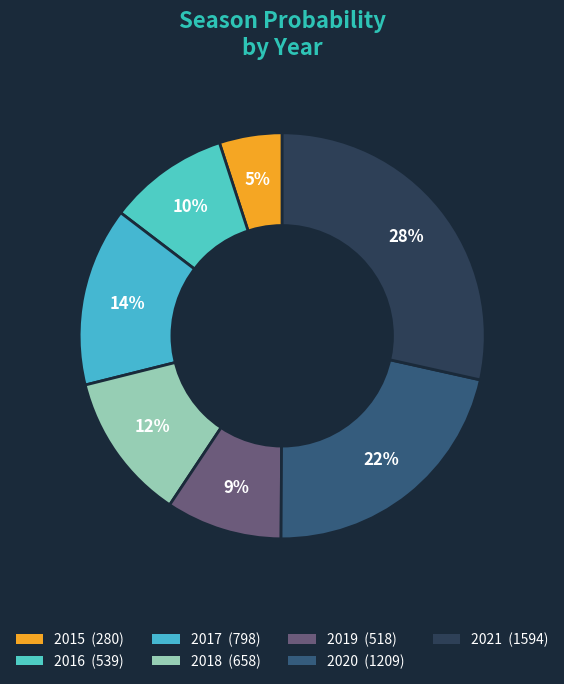

Is the sum of 2016 and 2021 greater than half?

No